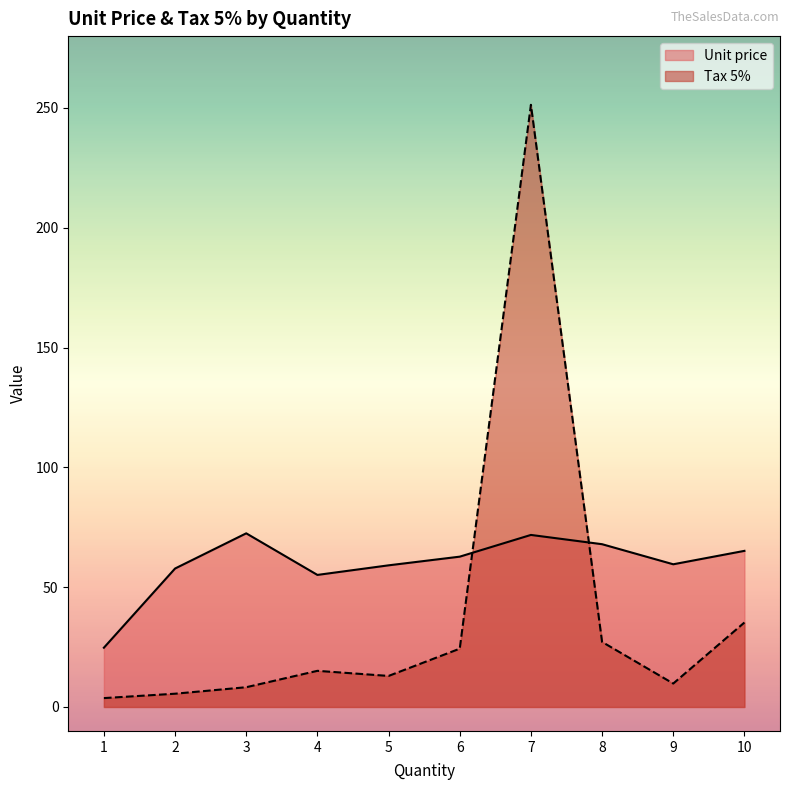

What is the difference between the maximum and minimum values in the Tax 5% series?

247.6